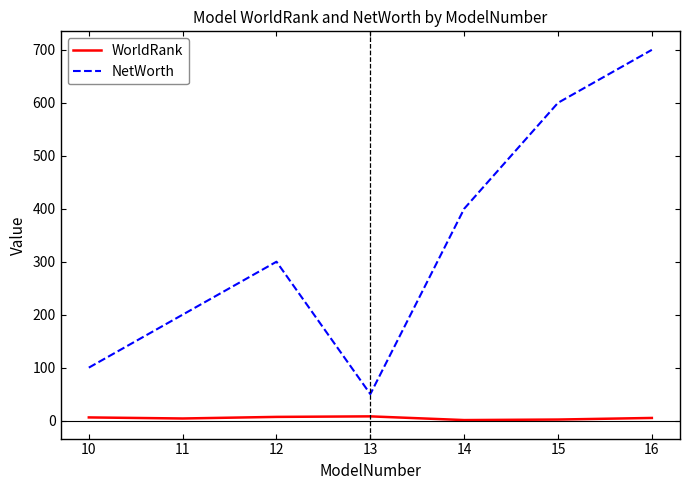

What is the total value across all series at 16?

705